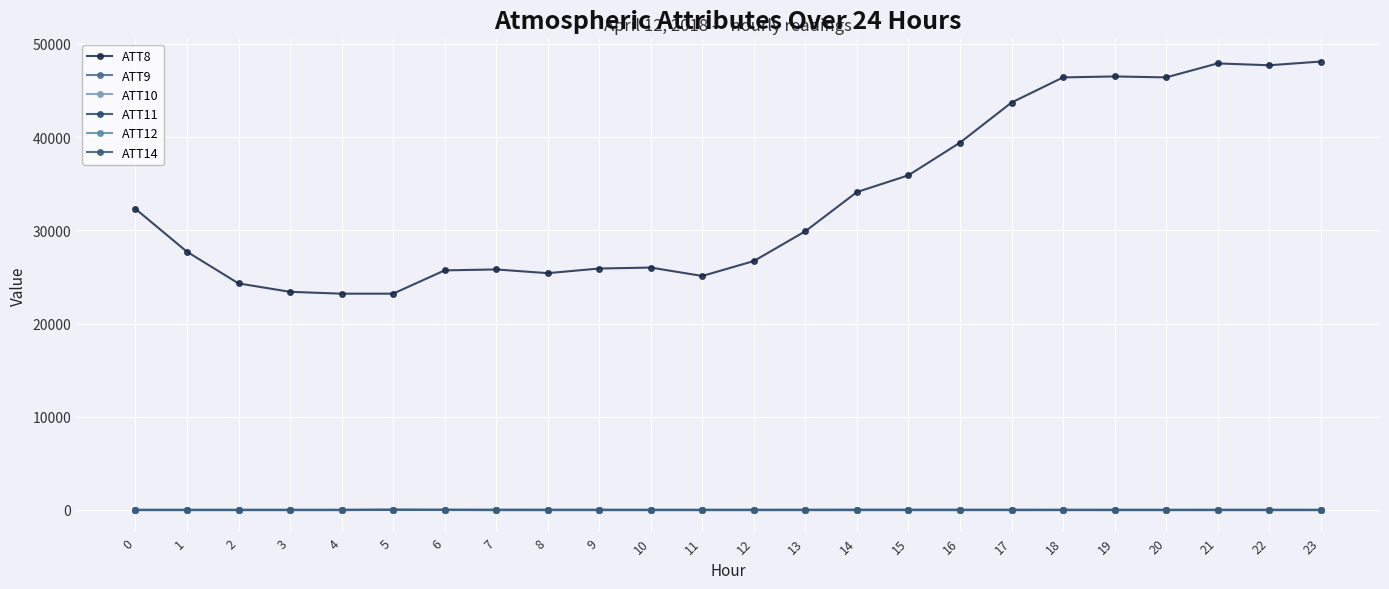

Is this an area chart (filled region under the line)?

No